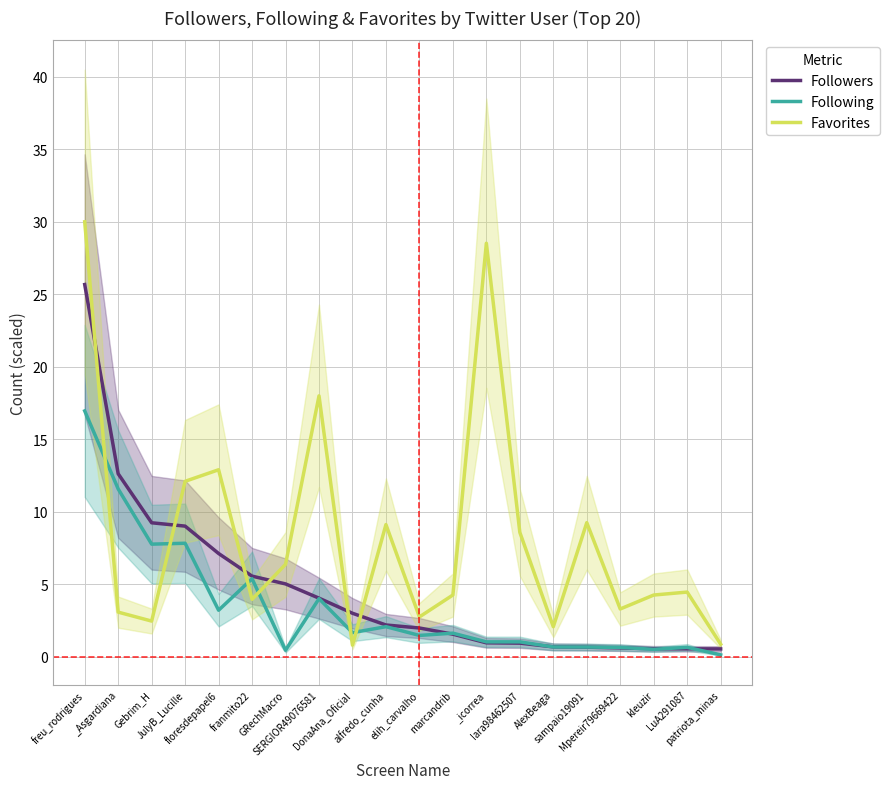

Which series has the widest spread of values?

Favorites